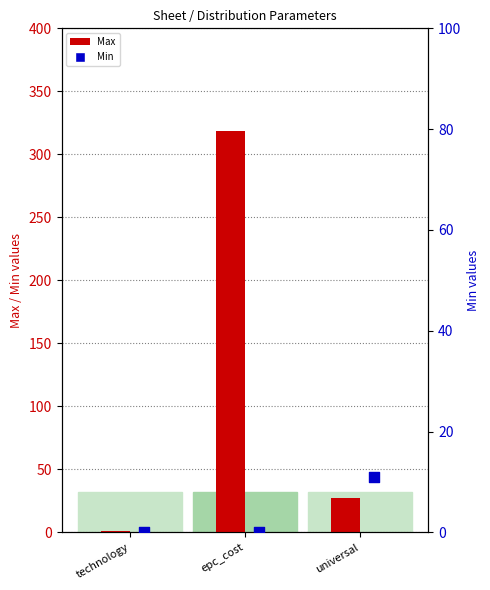

Which series contains the highest Y value?

Max